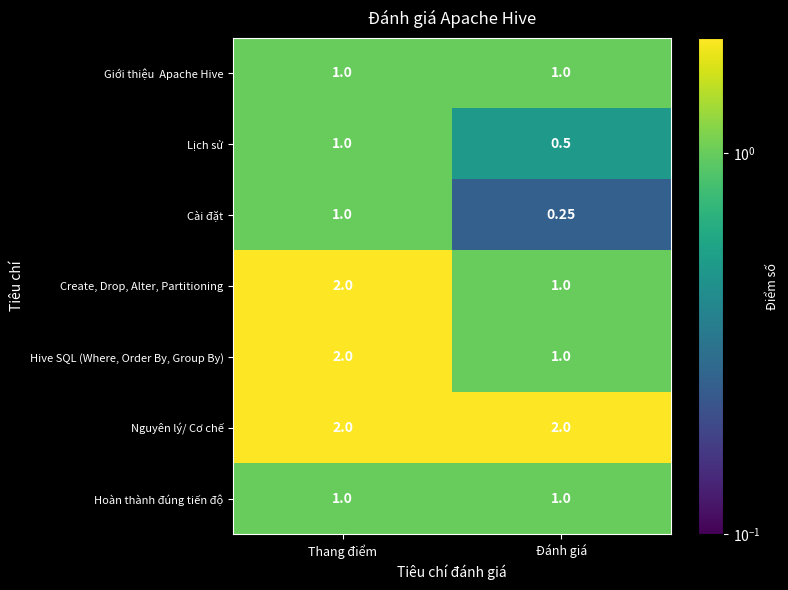

Which label corresponds to the smallest value in the chart?

Đánh giá